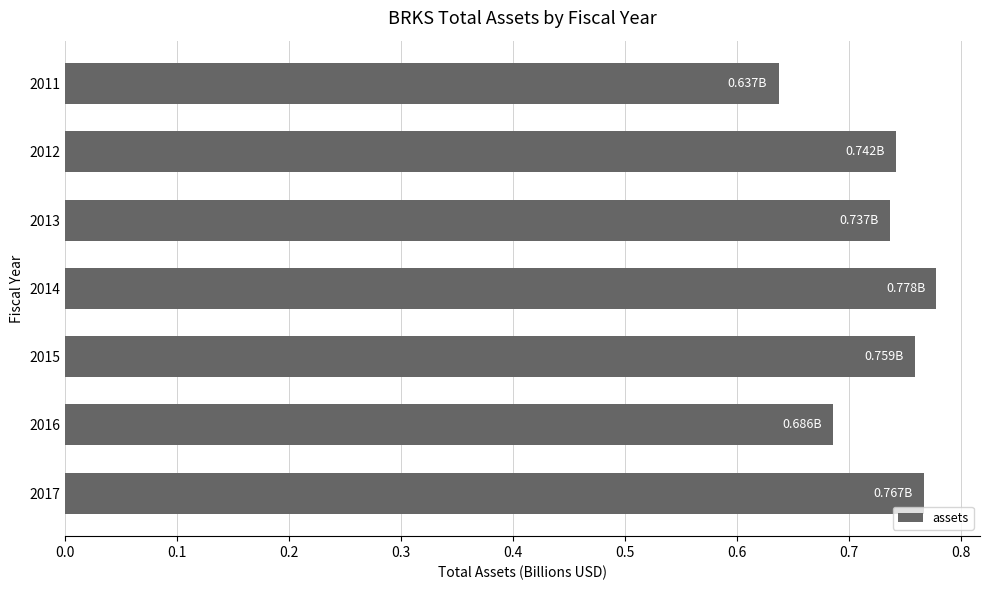

Are the bars horizontal?

Yes